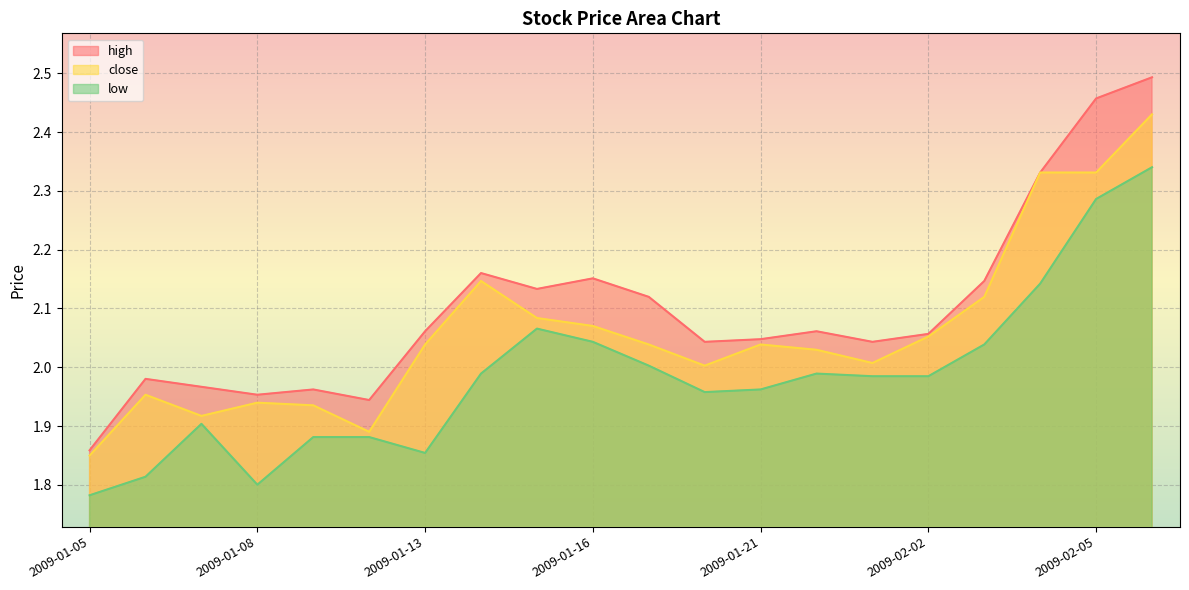

What is the maximum value shown in the chart?

2.5